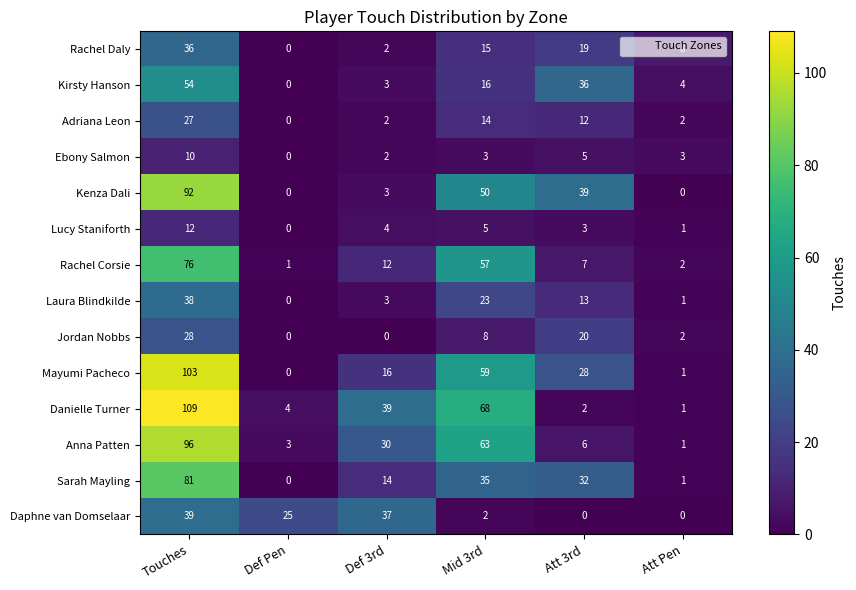

The Ebony Salmon series shows 3 at Mid 3rd. True or false?

True